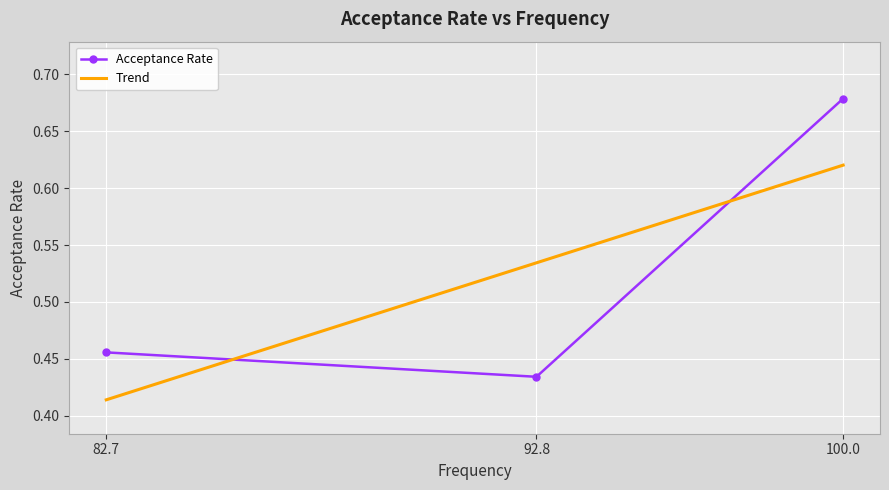

True or false: Trend has a value of 0.2 at 92.8.

False